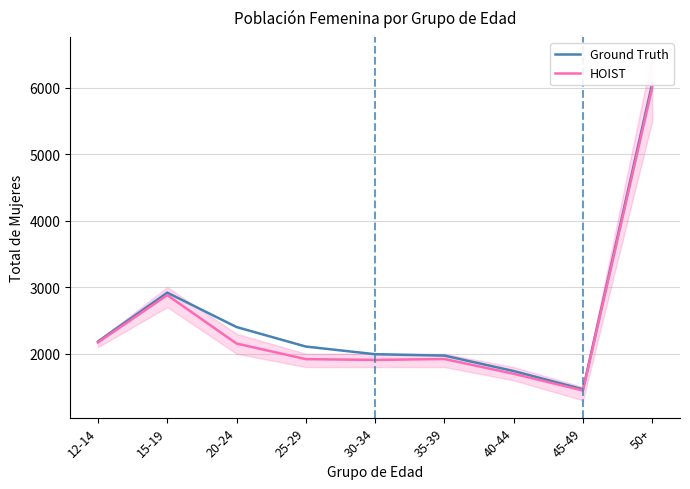

At which category does HOIST reach its first local valley?

30-34